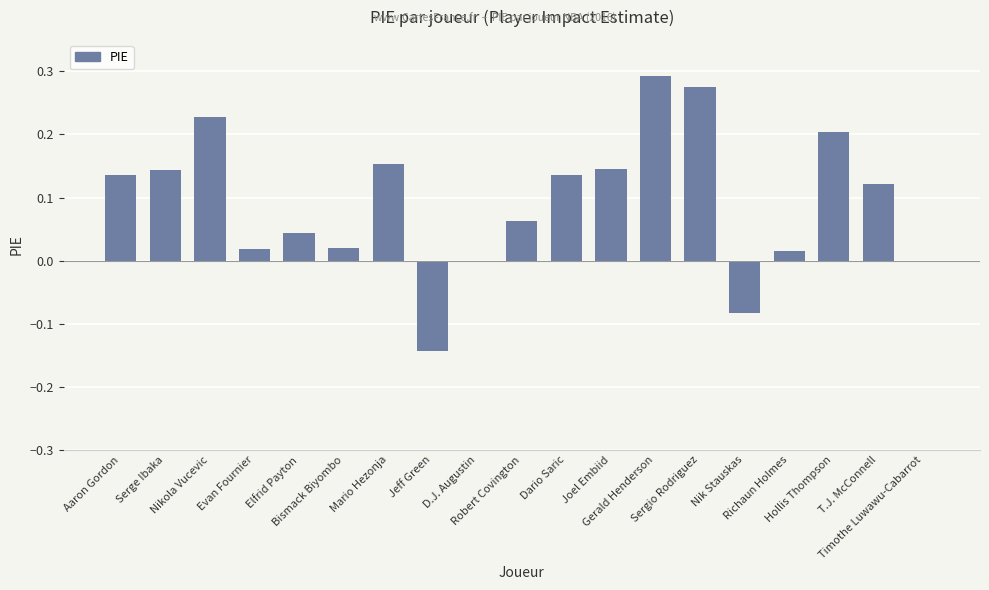

Which label corresponds to the smallest value in the chart?

Jeff Green